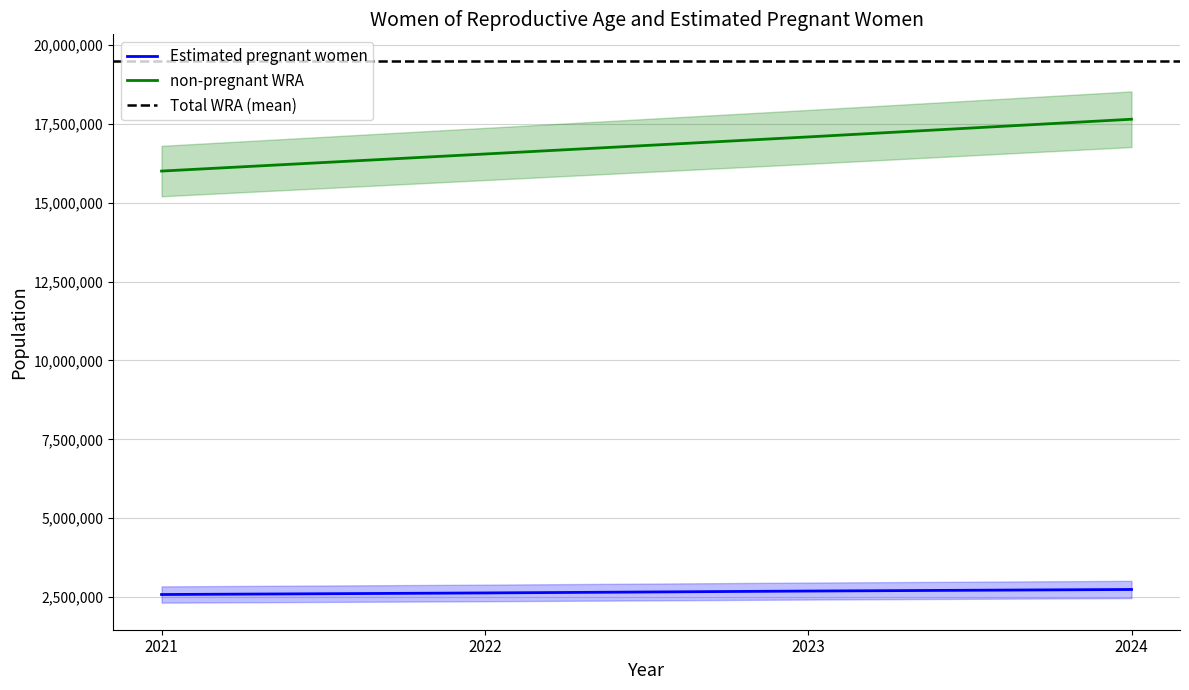

Which series has the largest total across all categories?

non-pregnant WRA